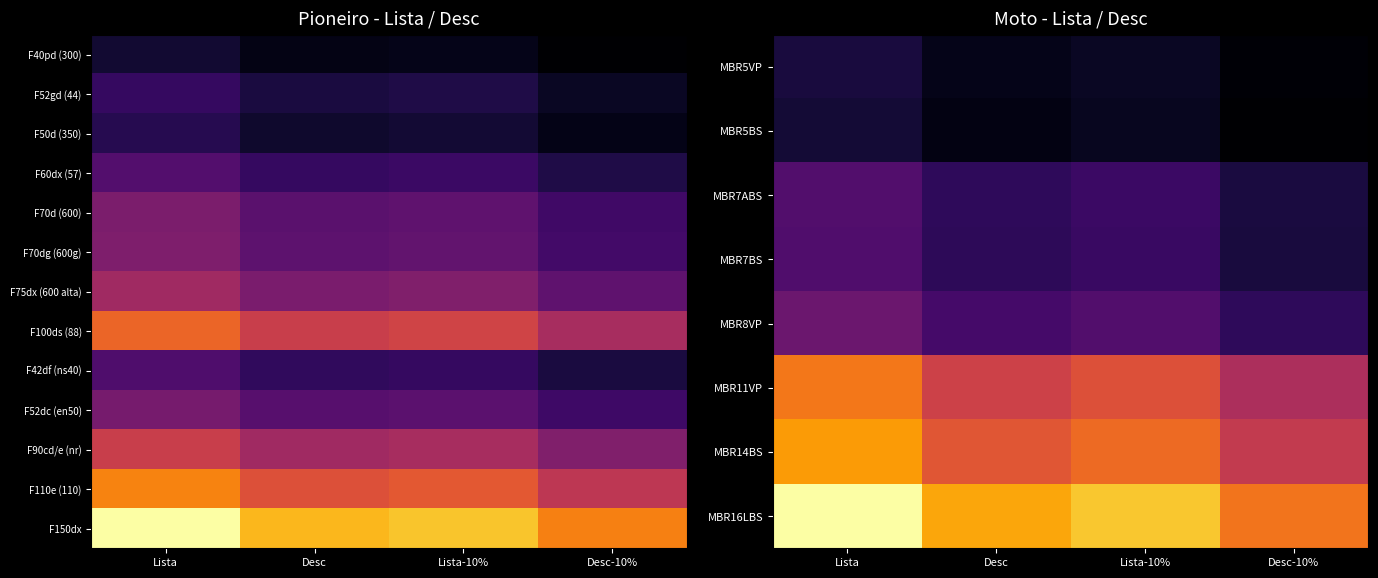

Is it true that F110e (110) equals 118592.2 at Desc-10%?

False